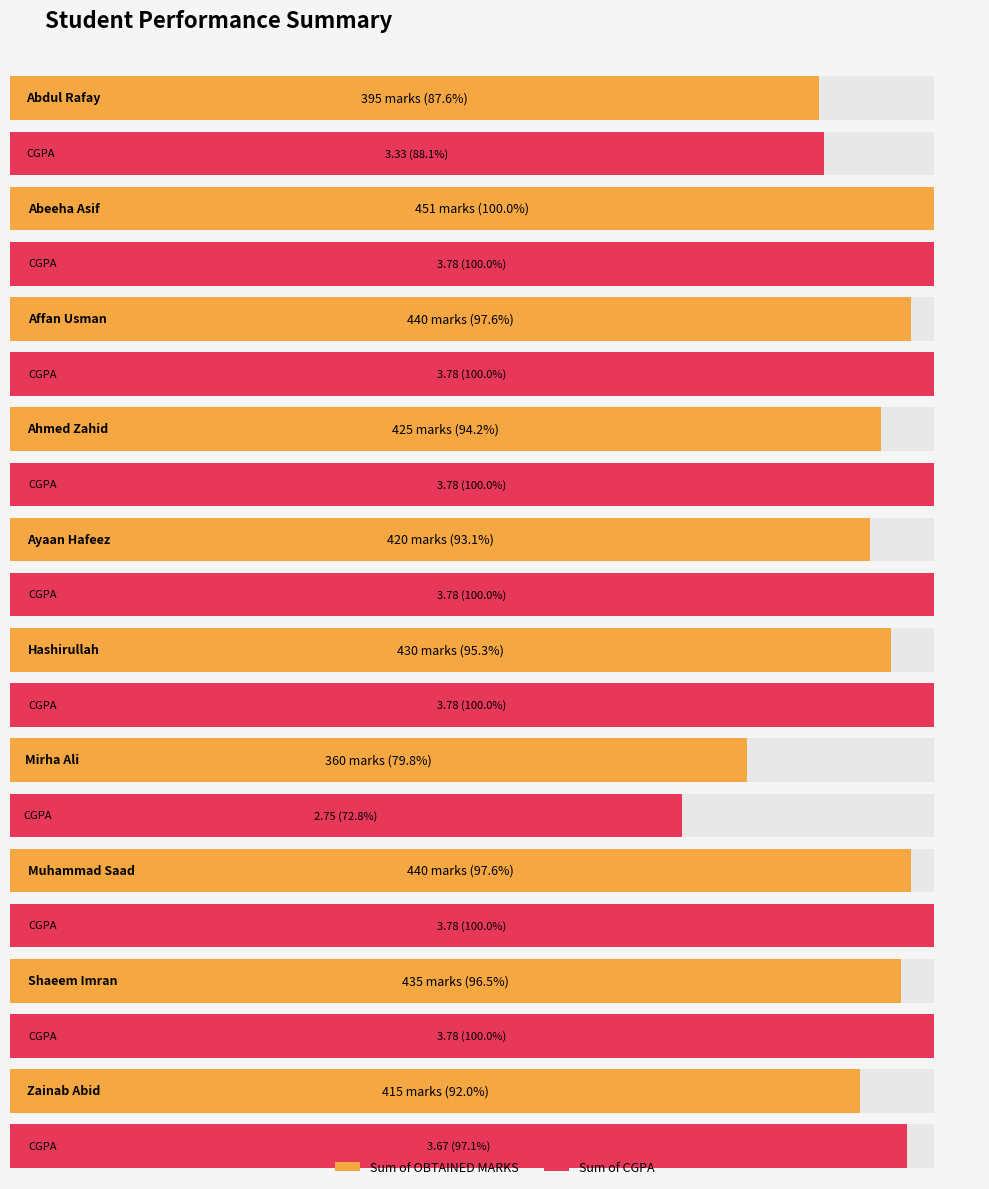

At how many categories does at least one series exceed 239?

10